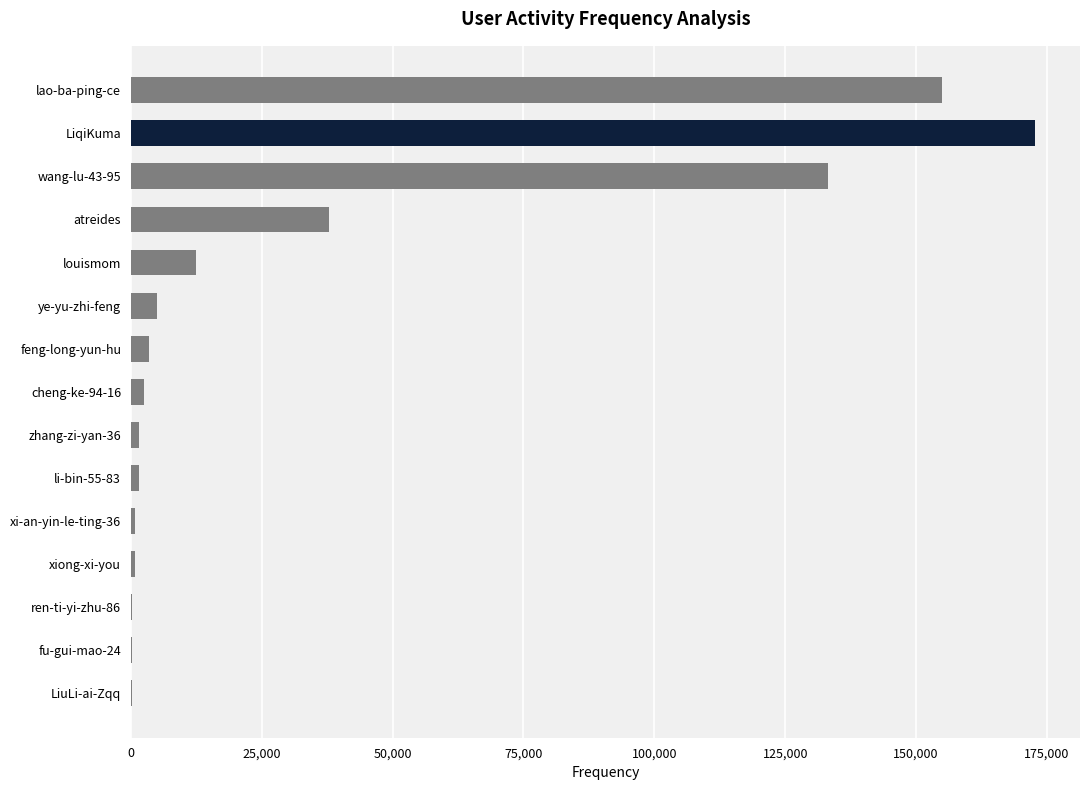

What is the sum of all values?

527317